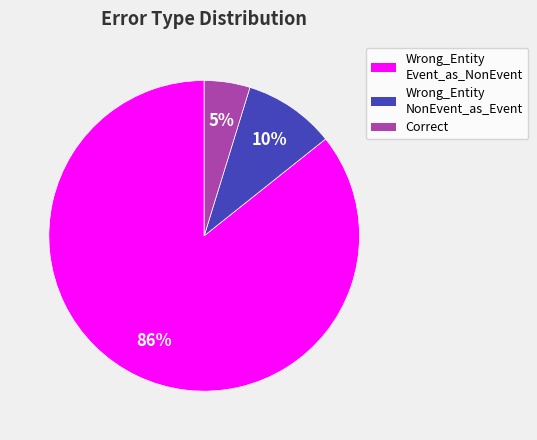

Does any single category account for the majority?

Yes